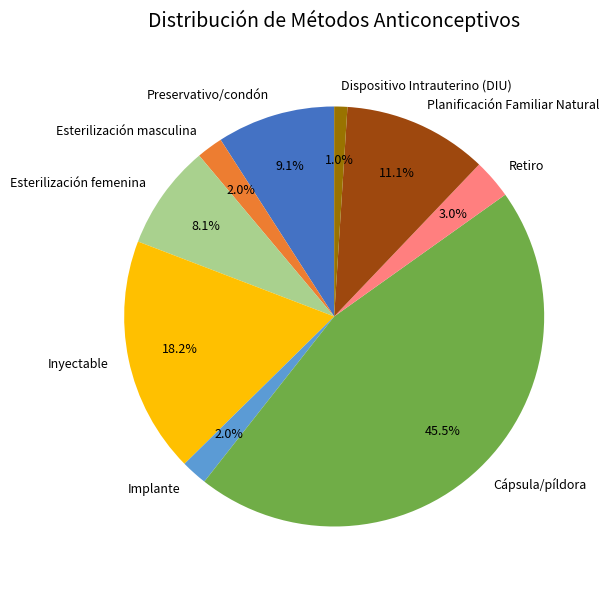

Combined, what portion of the pie is Retiro and Esterilización femenina?

11.1%